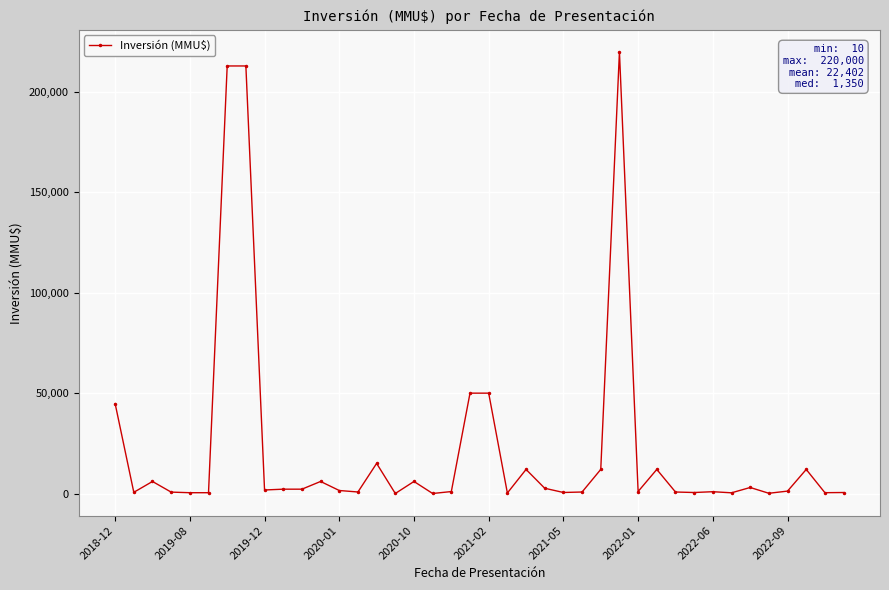

What is the difference between the second highest and second lowest values?

212990